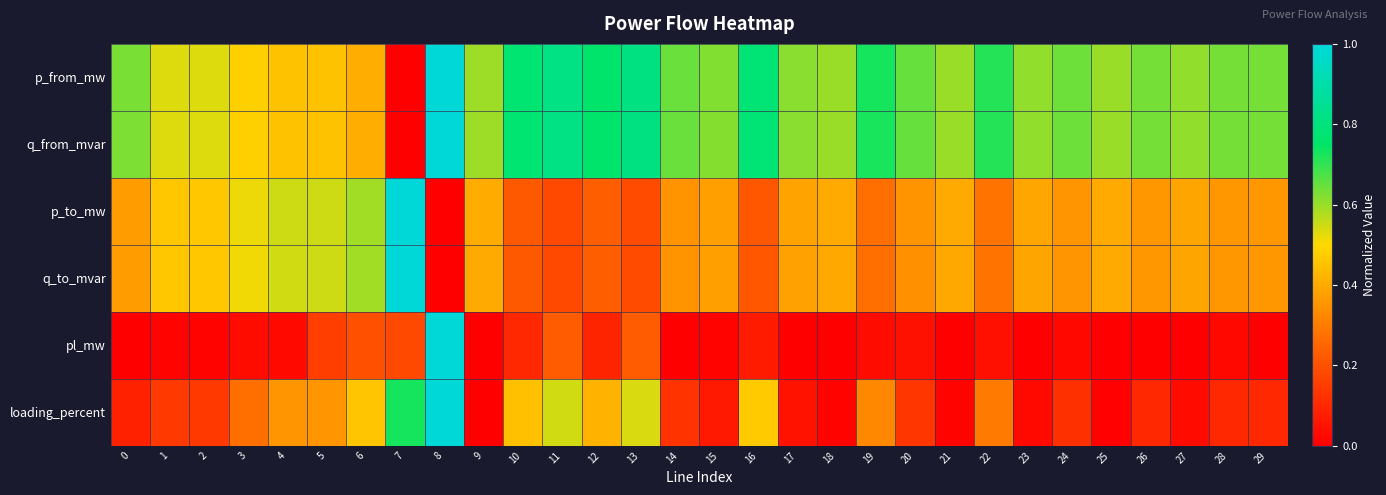

What is the total value across all series at 3?

2.3